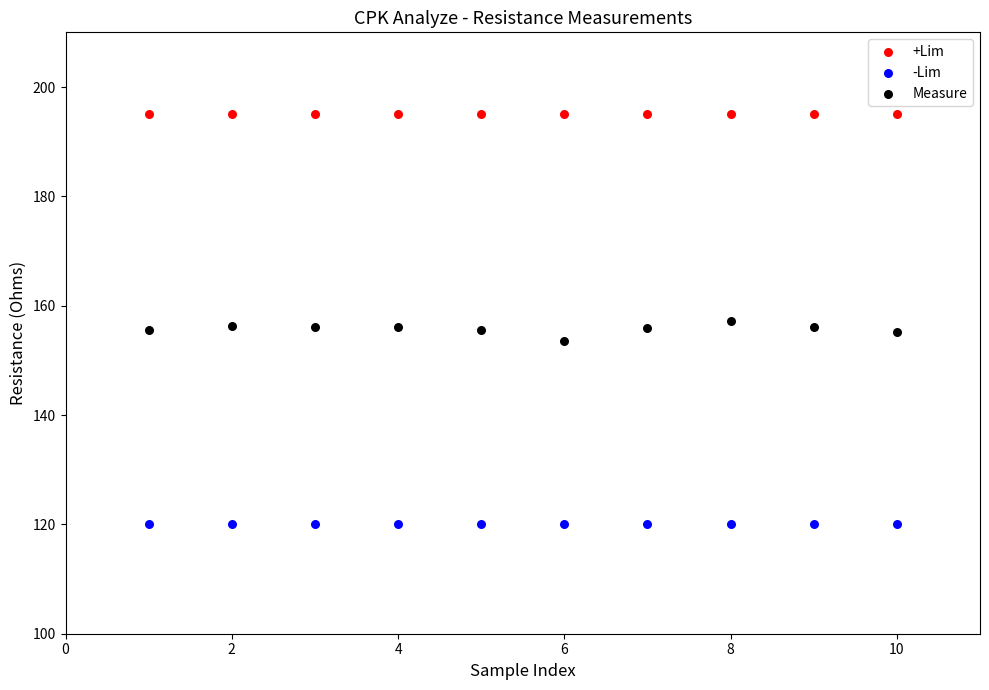

Which series contains the lowest Y value?

-Lim